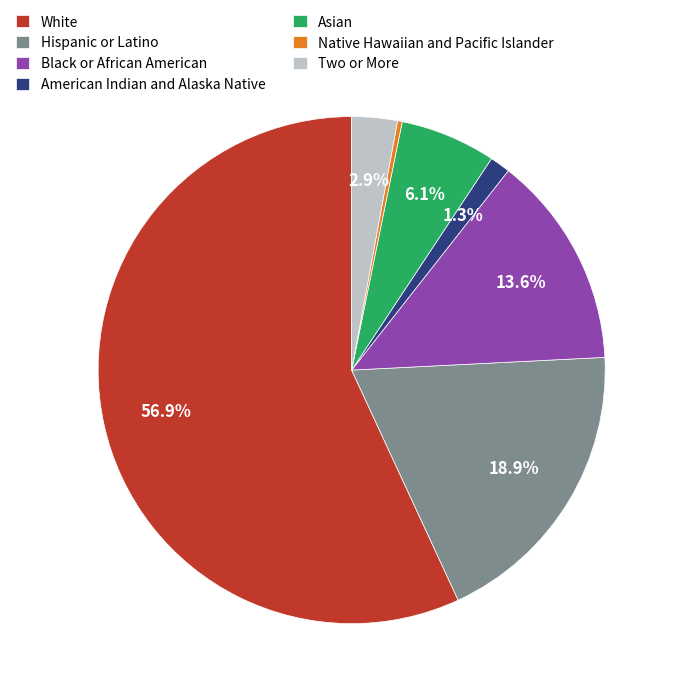

Do Native Hawaiian and Pacific Islander and Black or African American together represent more than half of the pie?

No